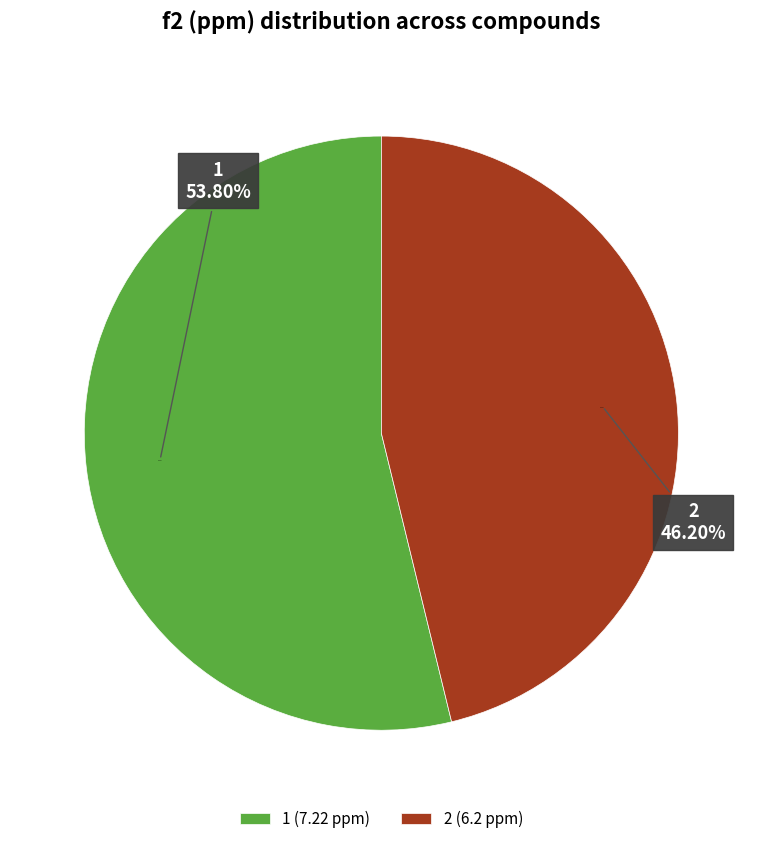

Rank the categories by value from lowest to highest.

2, 1